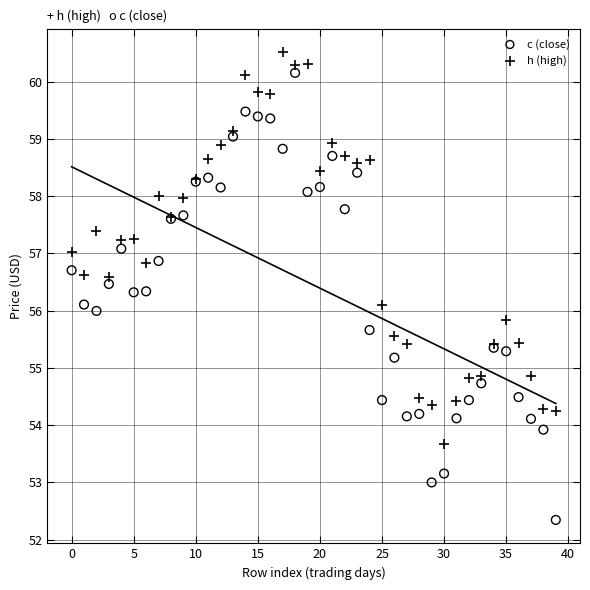

Which series has the largest Y range (max minus min)?

c (close)